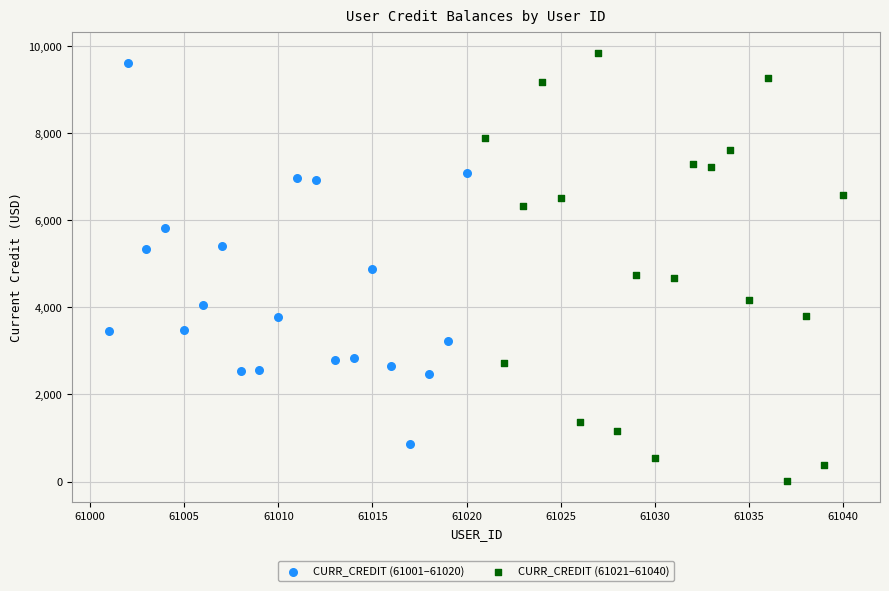

Which series reaches the minimum Y coordinate?

CURR_CREDIT (61021–61040)